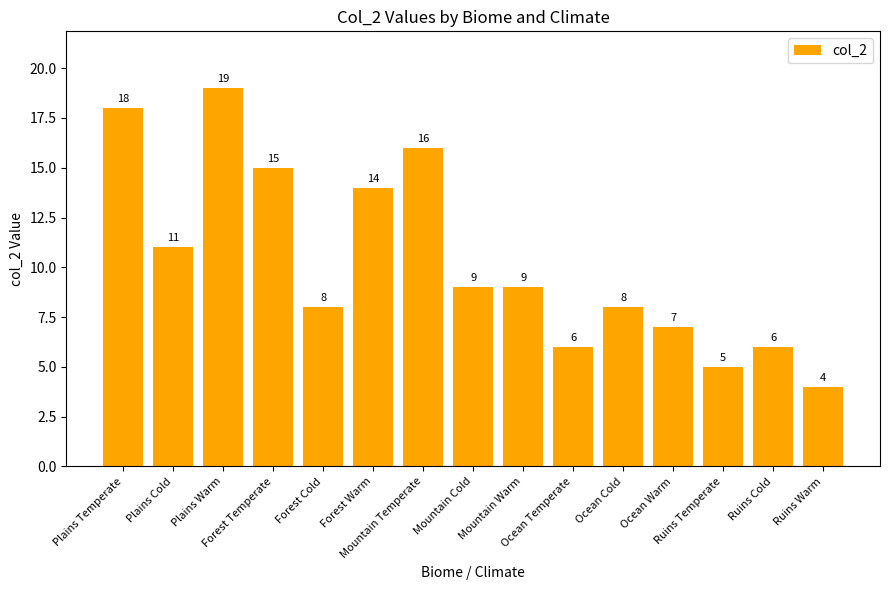

What is the value of the 12th bar from the left?

7